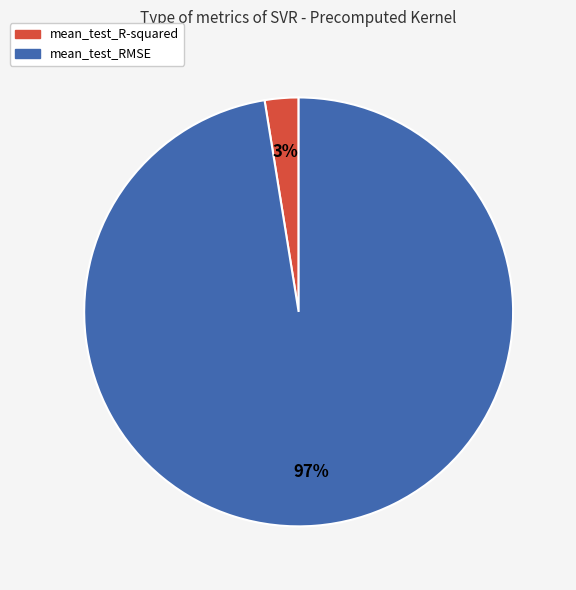

To the nearest percent, what is the combined percentage of mean_test_RMSE and mean_test_R-squared?

100%